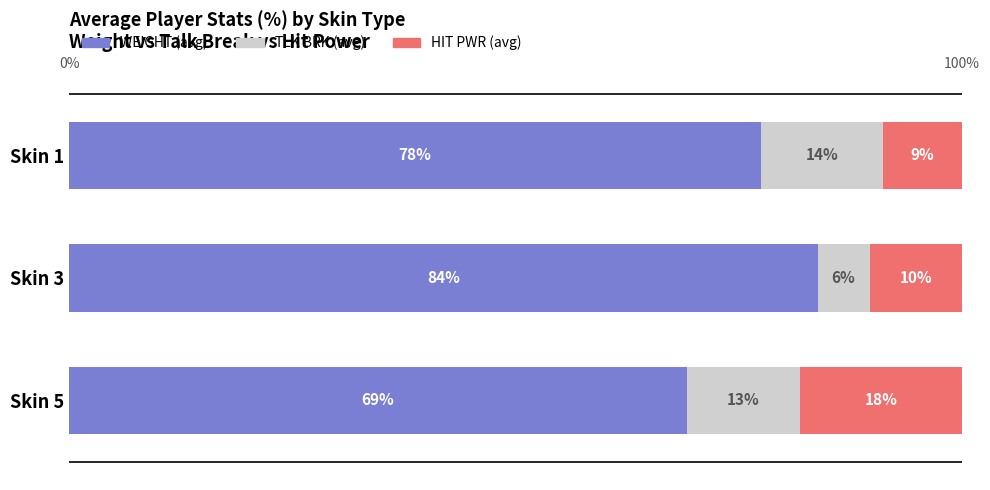

What are all the series names shown in the legend?

WEIGHT (avg), TLK BRK (avg), HIT PWR (avg)